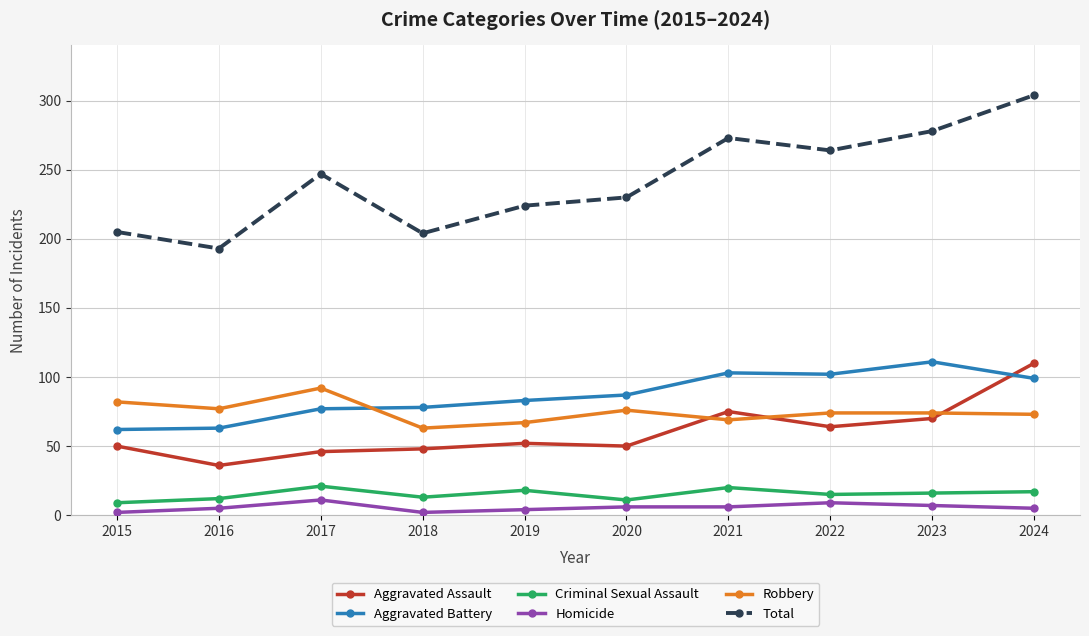

Is this an area chart (filled region under the line)?

No